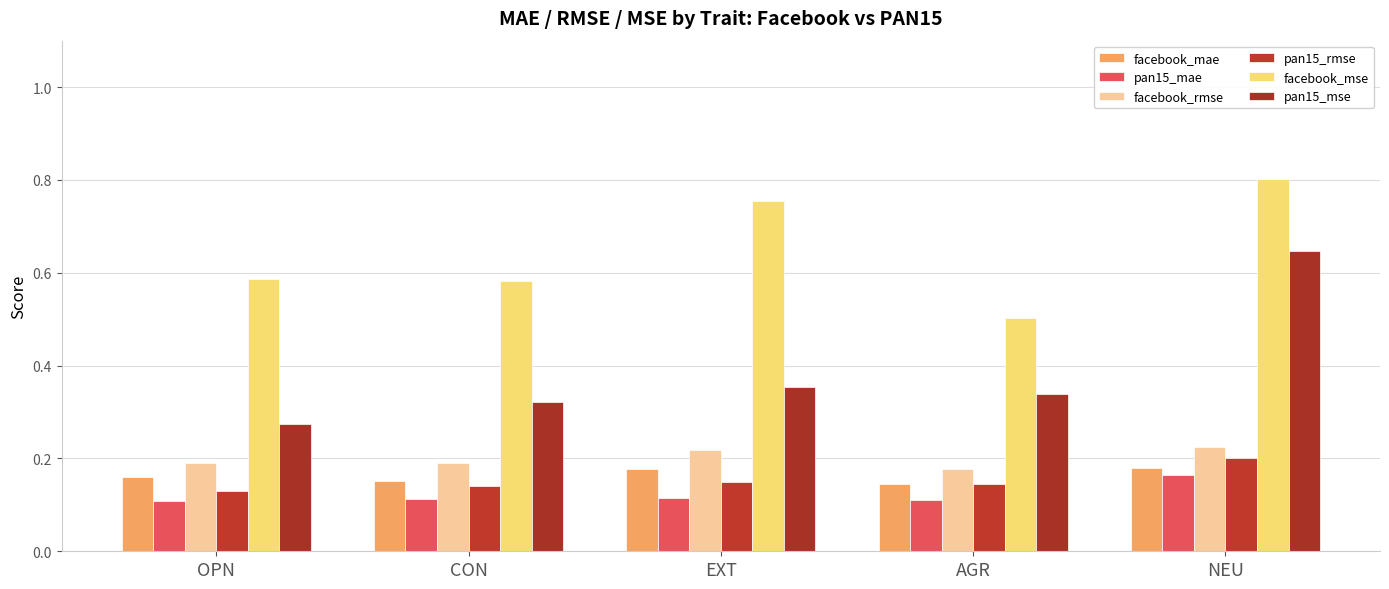

Reading left to right, extract all data points from this chart.

facebook_mae: 0.2	0.2	0.2	0.1	0.2
pan15_mae: 0.1	0.1	0.1	0.1	0.2
facebook_rmse: 0.2	0.2	0.2	0.2	0.2
pan15_rmse: 0.1	0.1	0.1	0.1	0.2
facebook_mse: 0.6	0.6	0.8	0.5	0.8
pan15_mse: 0.3	0.3	0.4	0.3	0.6